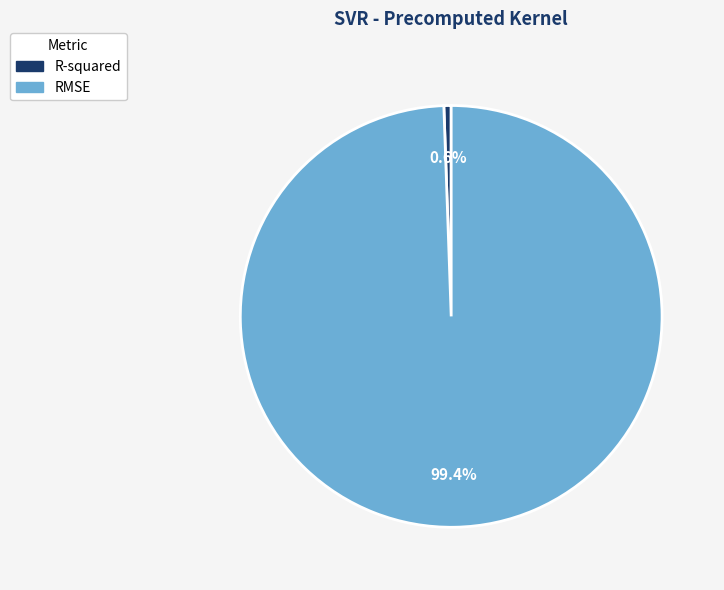

Combined, do RMSE and R-squared account for over 50%?

Yes